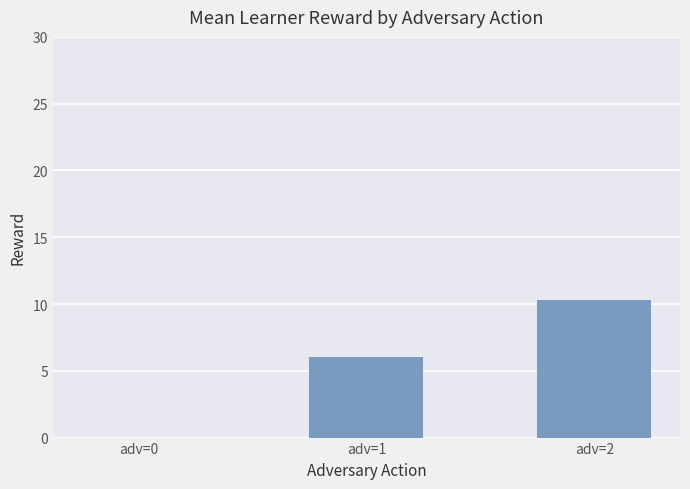

What is the approximate value at adv=2?

10.3